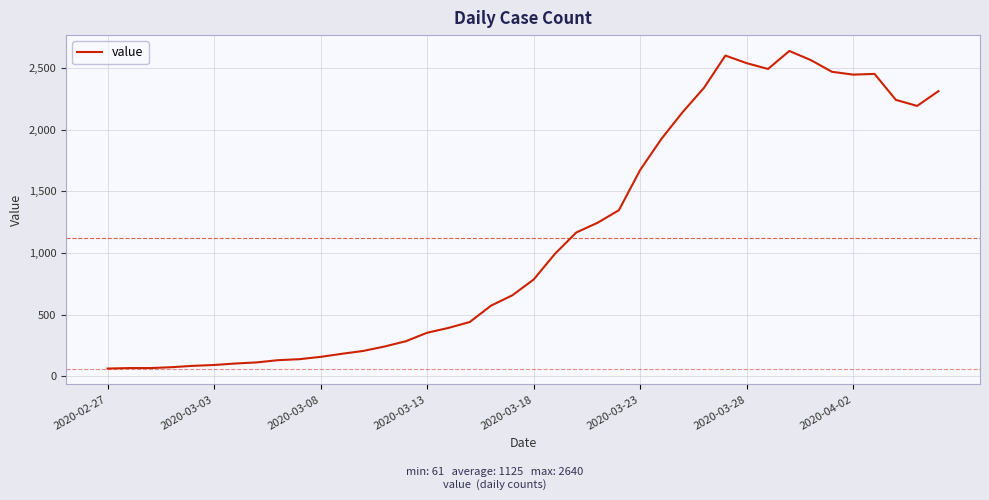

What is the difference between the maximum and minimum values?

2579